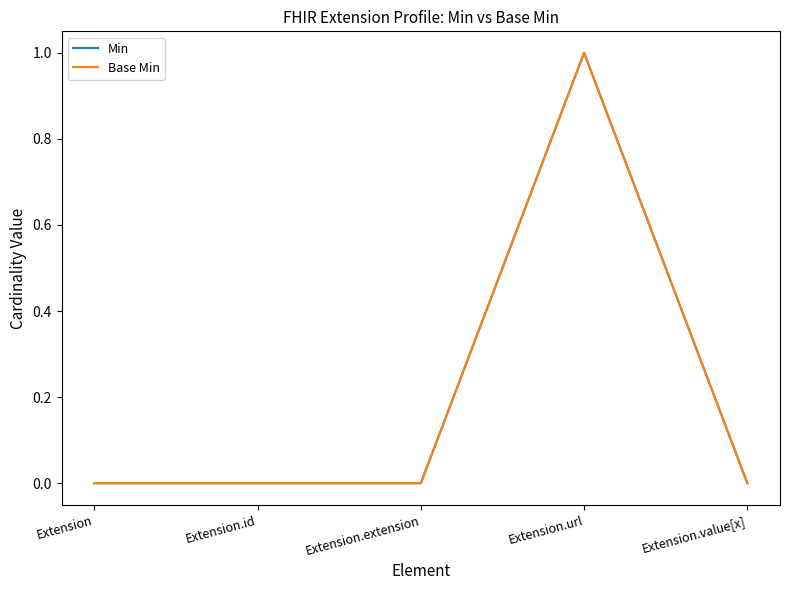

True or false: Min and Base Min intersect in this chart.

False